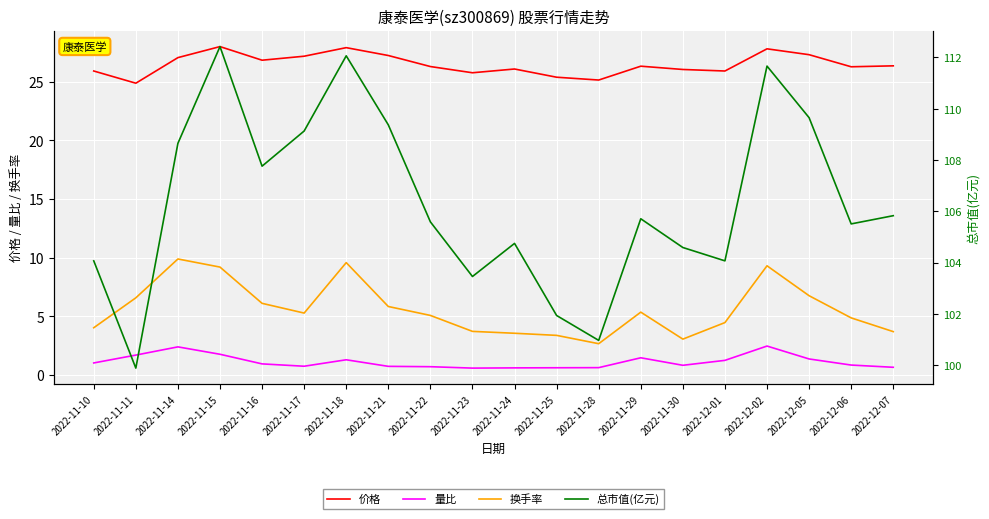

True or false: 价格 and 总市值(亿元) cross at least once.

False